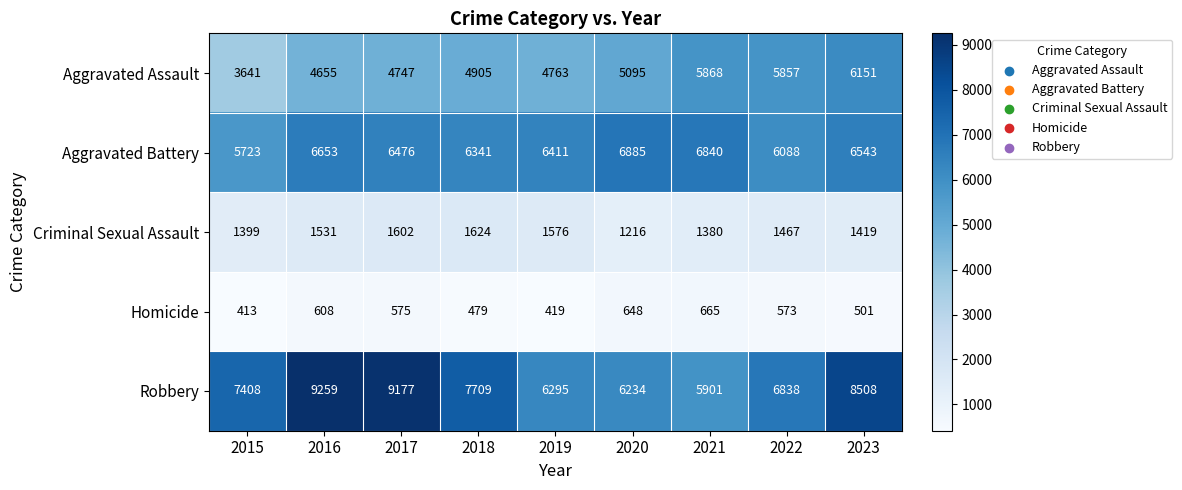

Between 2019 and 2022, which series saw the biggest shift?

Aggravated Assault